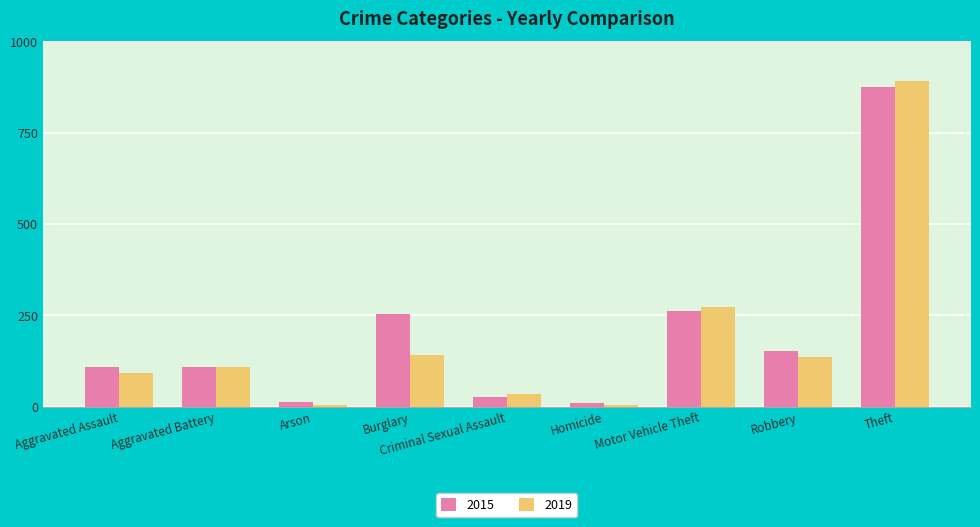

What is the maximum value for 2015?

874